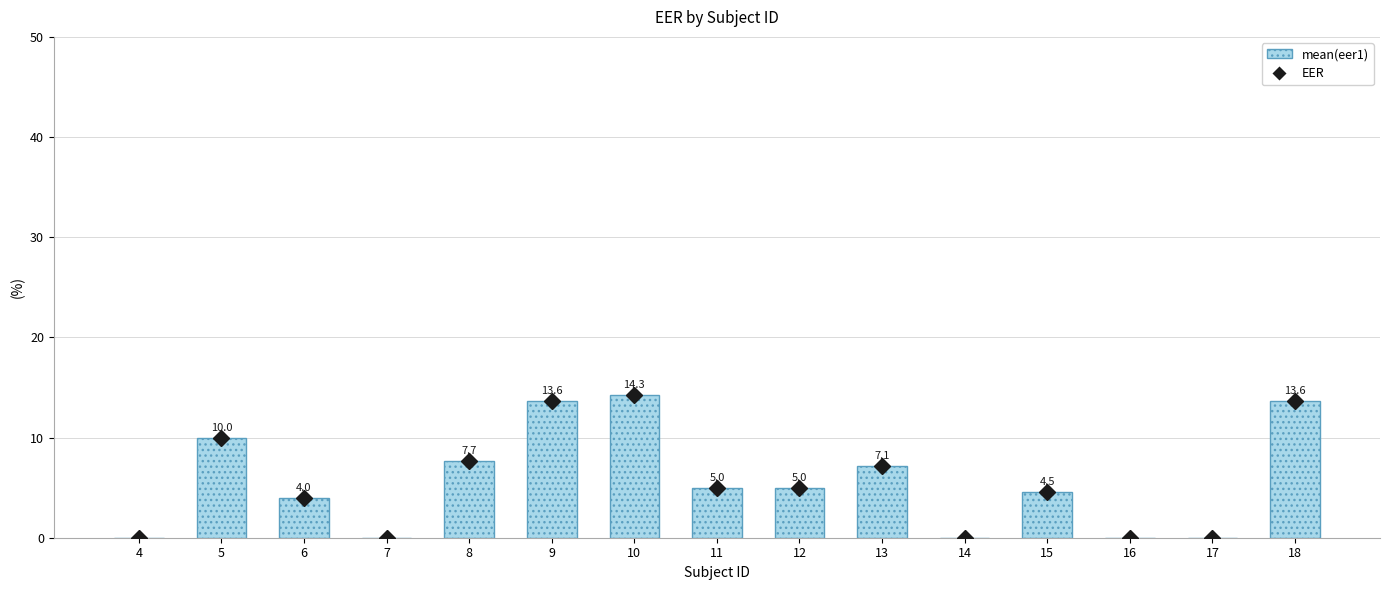

How many EER values are between 0 and 10?

12